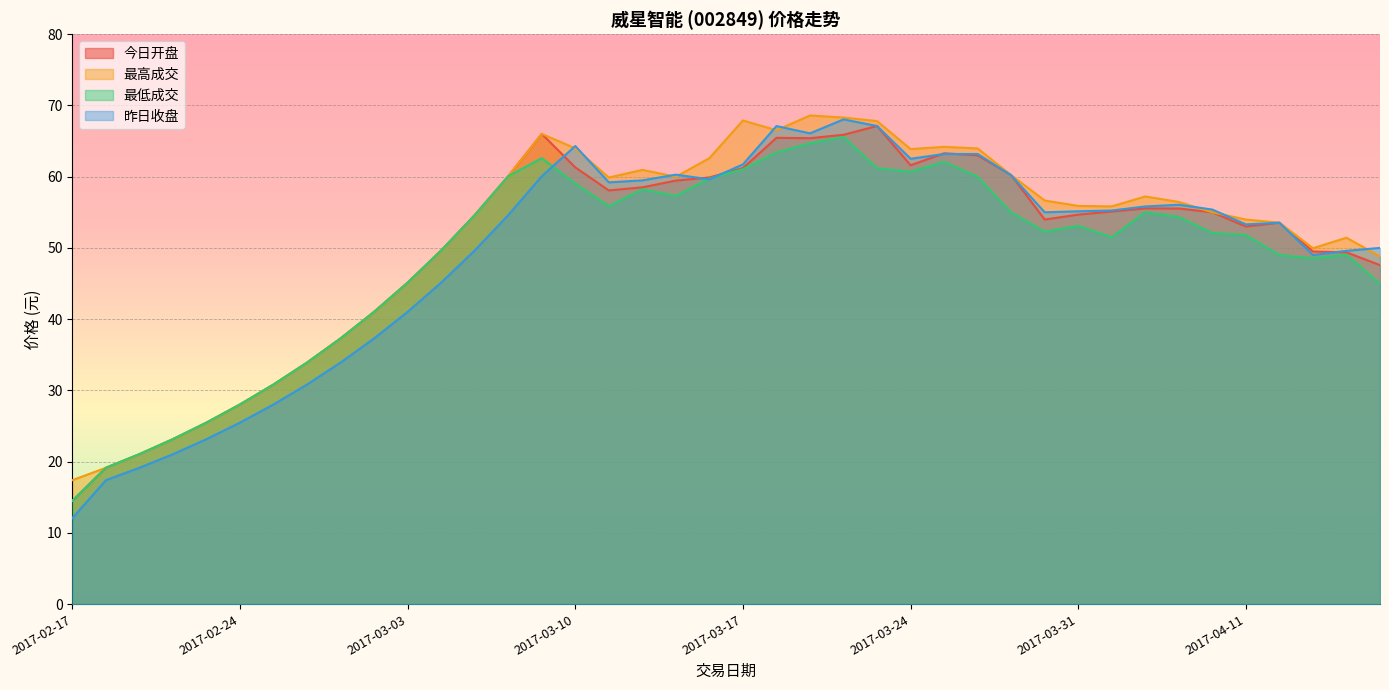

Where is the first local minimum for 昨日收盘?

2017-03-13